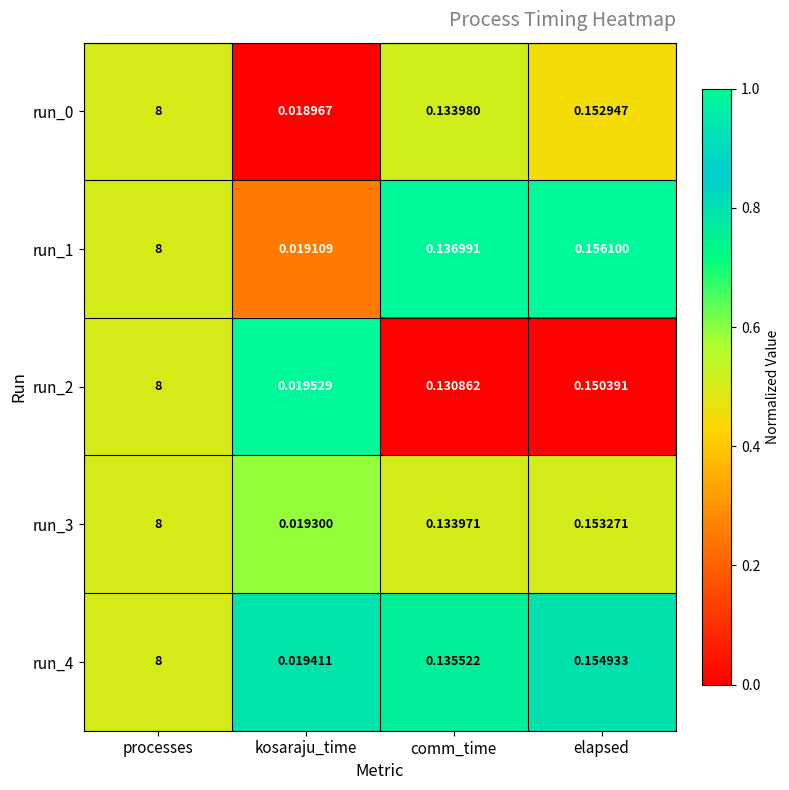

Rank the categories by run_1 value from lowest to highest.

kosaraju_time, comm_time, elapsed, processes